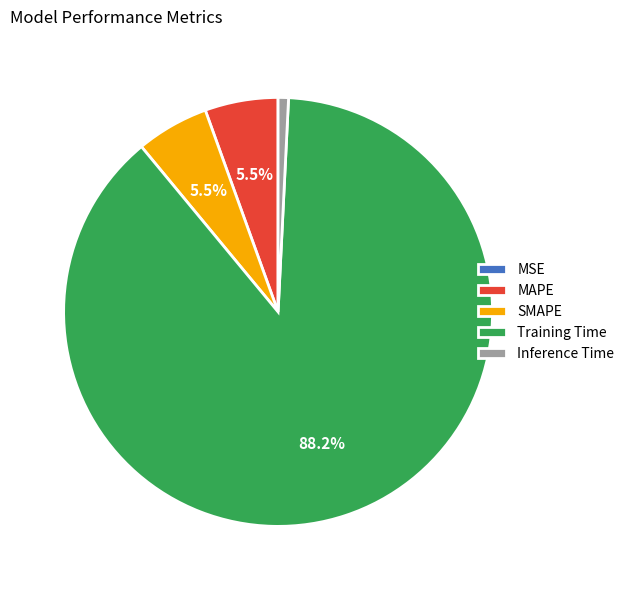

To the nearest percent, what is the average slice percentage?

20%